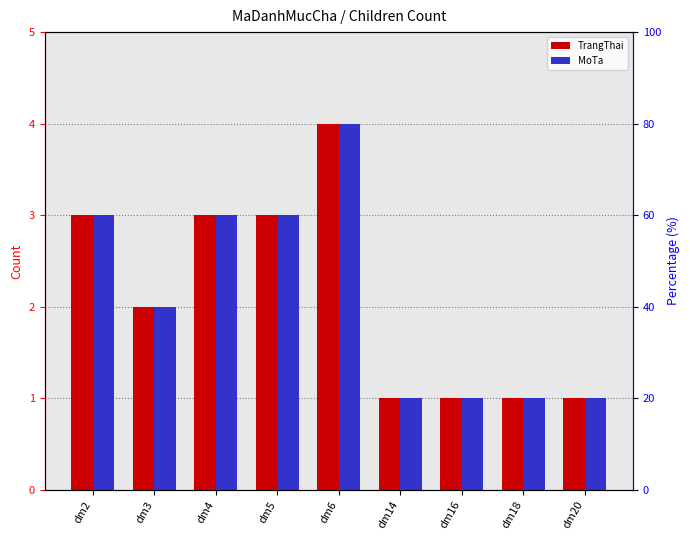

How many bars are there in total?

18